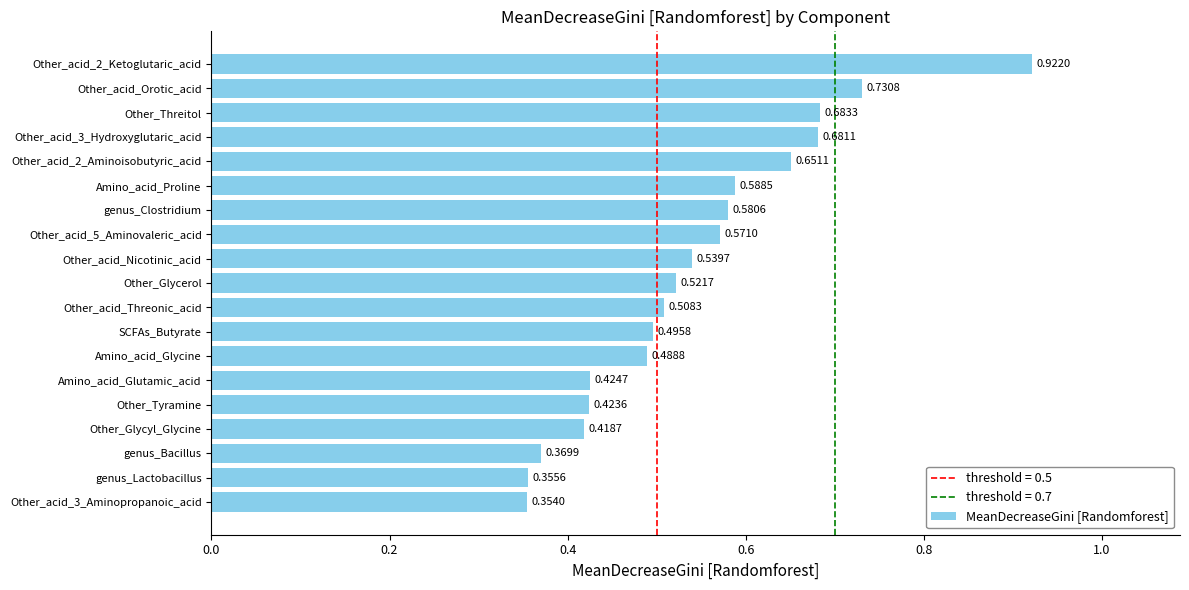

How many values are between 0 and 1?

19